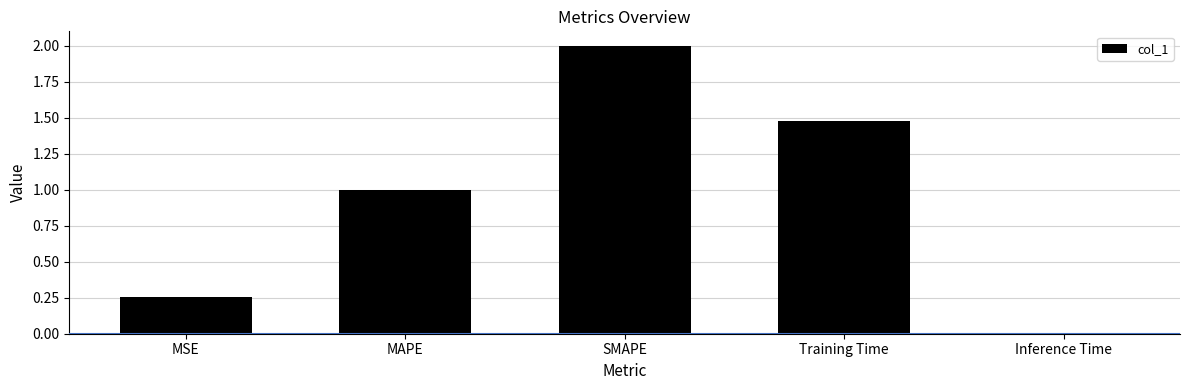

What is the label of the 4th bar from the left?

Training Time